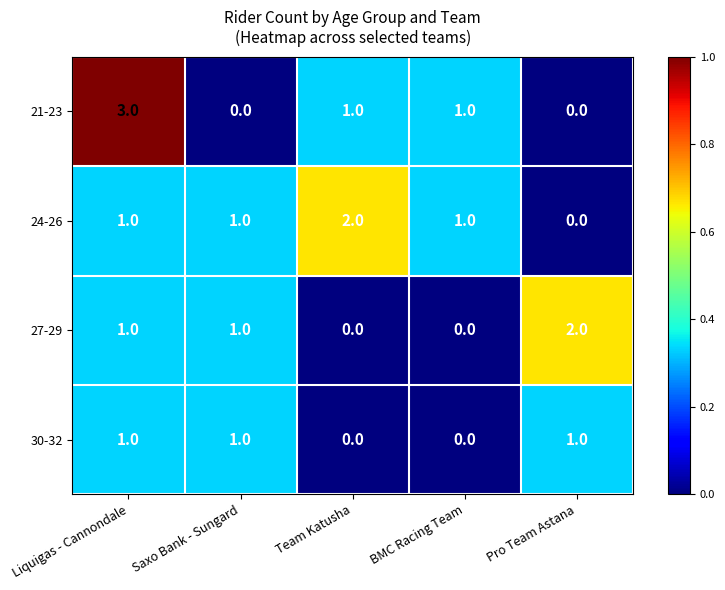

Which series has the largest range (max minus min)?

21-23